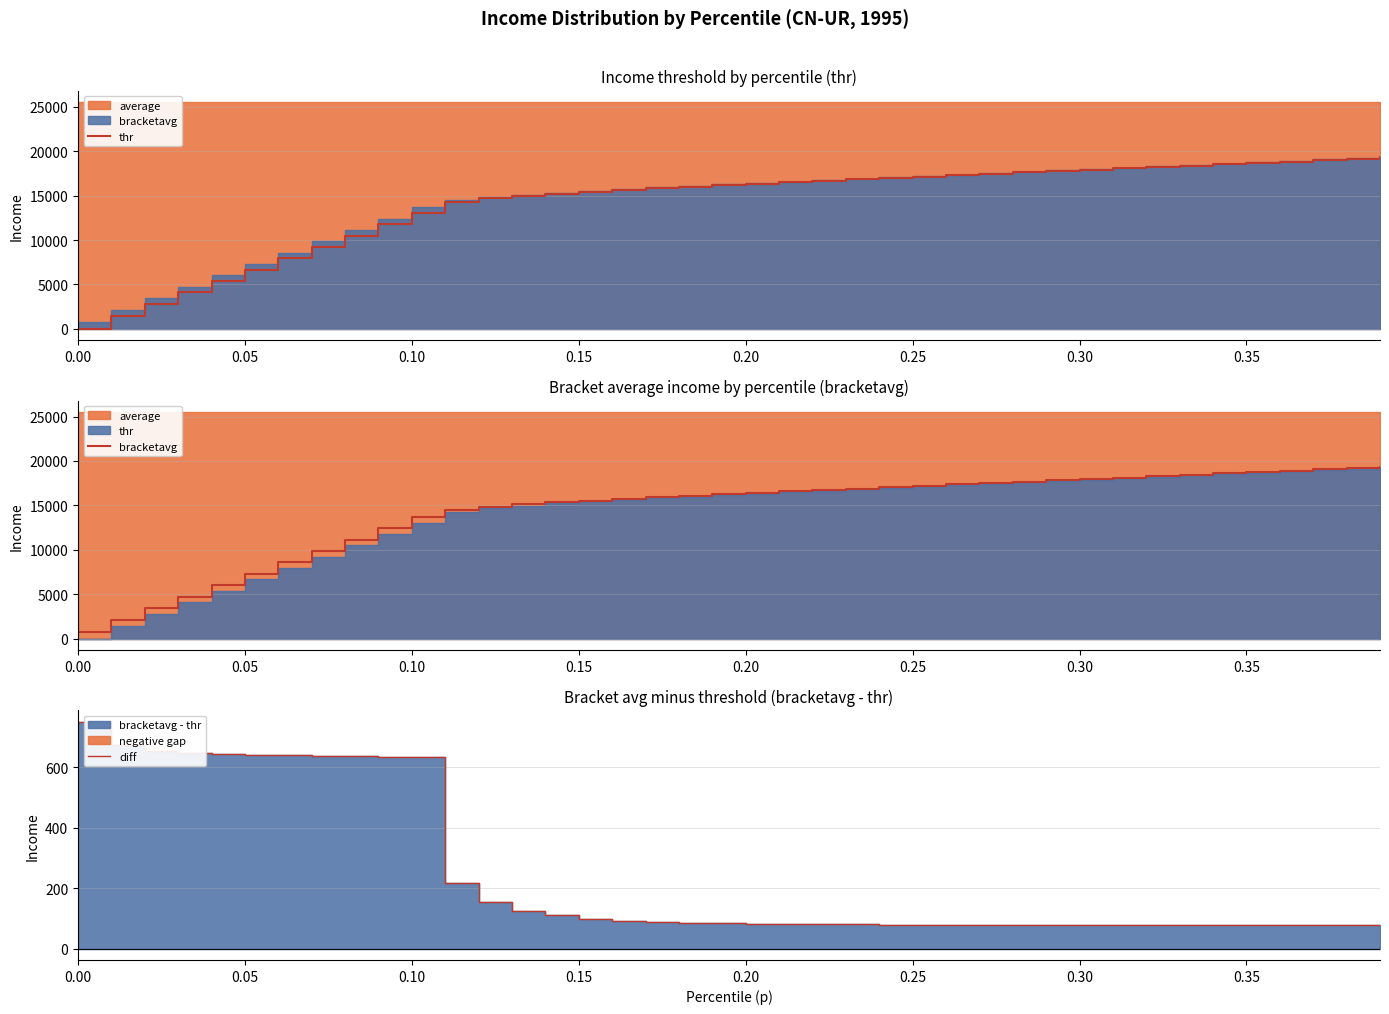

Rank the series at 0.10 from lowest to highest value.

diff, thr, bracketavg